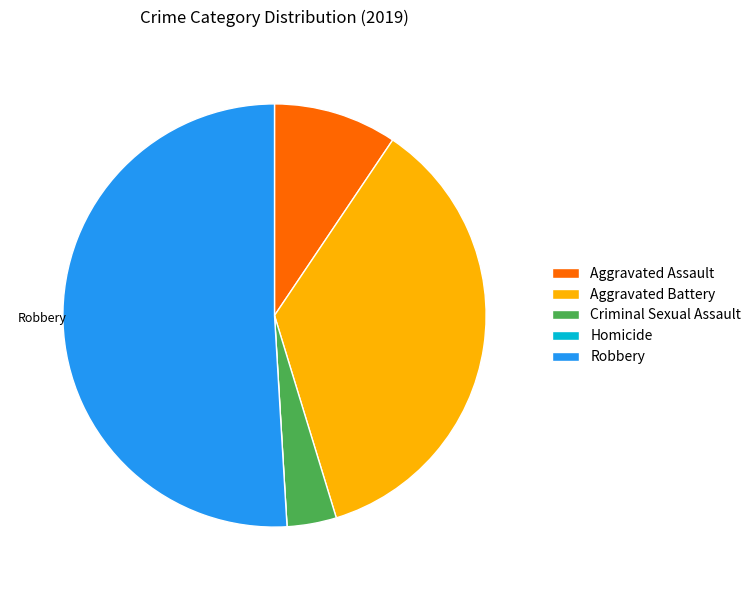

Which has a higher value, Aggravated Assault or Criminal Sexual Assault?

Aggravated Assault